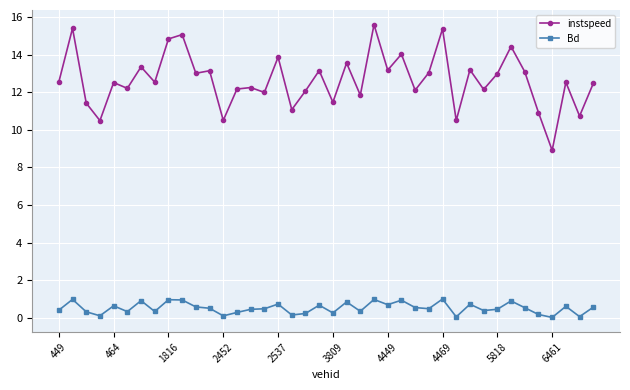

What are all the series names shown in the legend?

instspeed, Bd